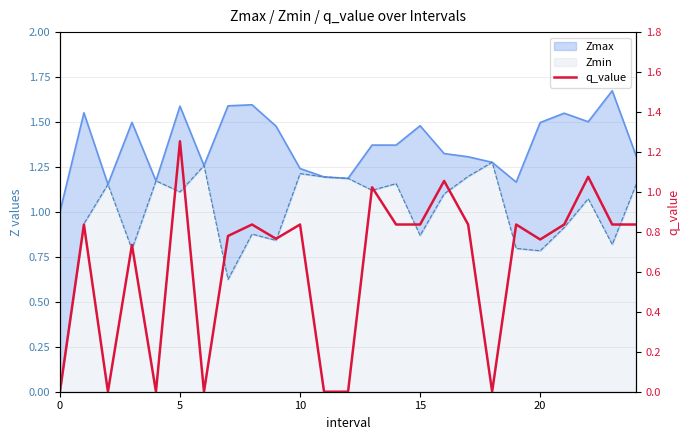

What is the label of the 23rd point from the left?

22